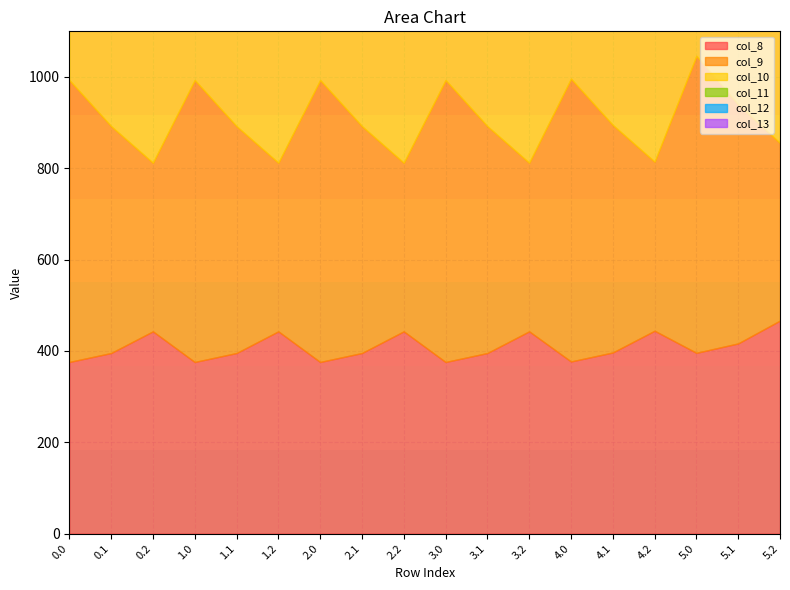

Does the chart display data point markers on the line(s)?

No